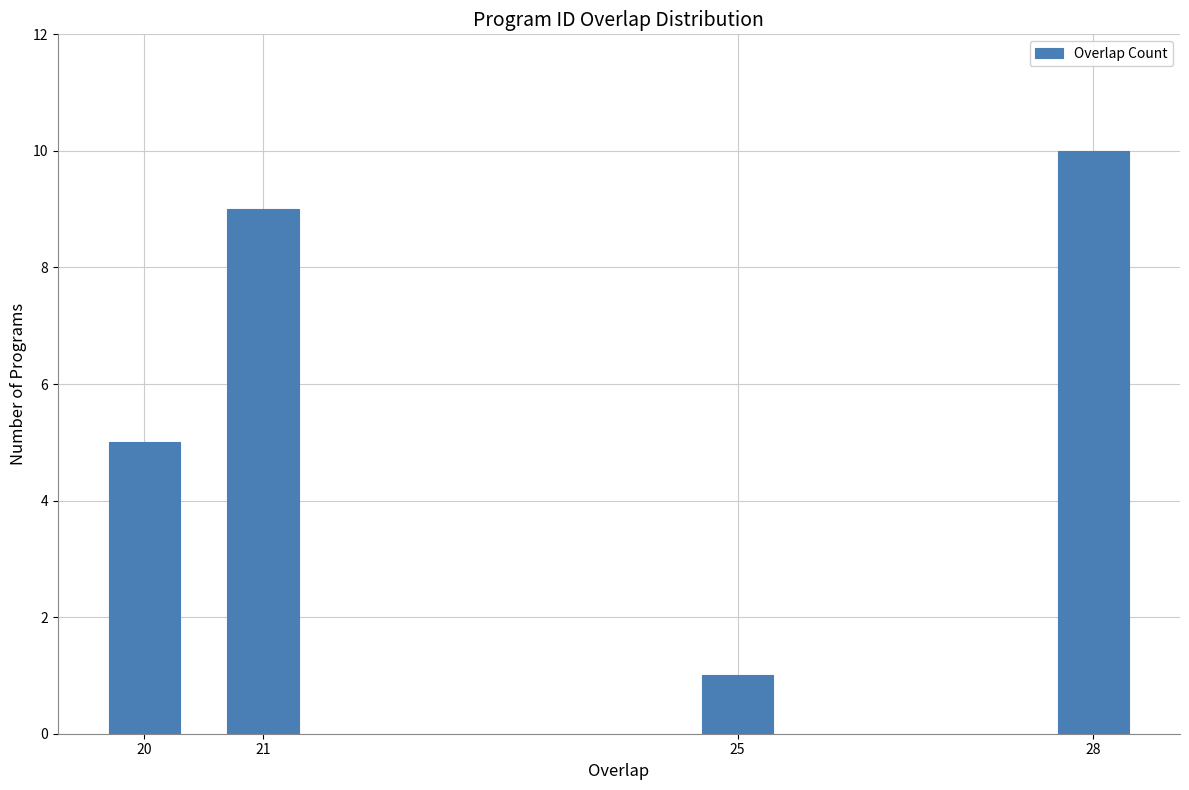

Reading right to left, what are all the values shown in this chart?

10	1	9	5